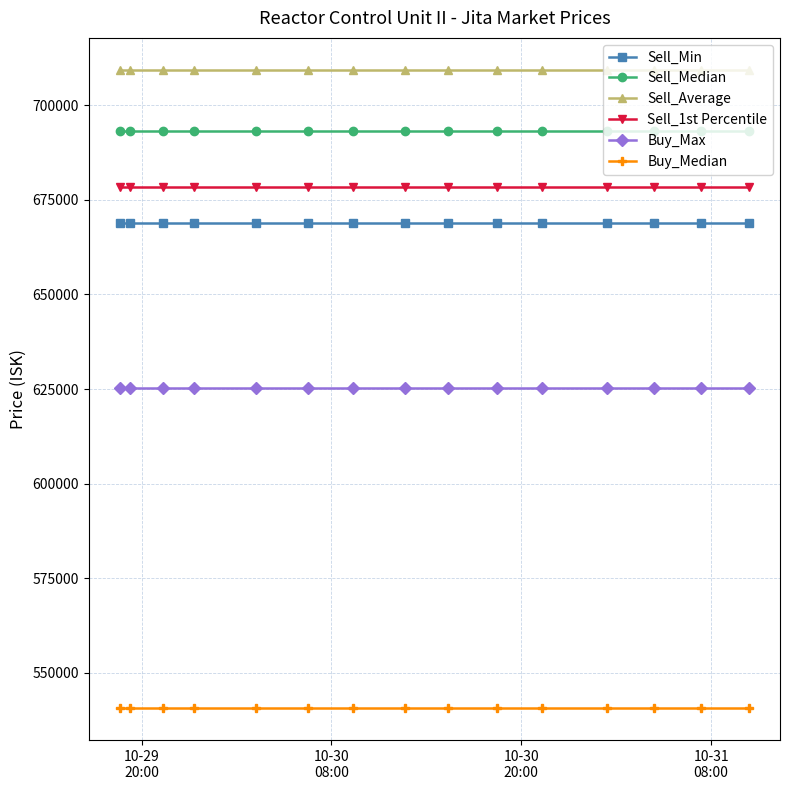

List the series in order of their peak value, lowest first.

Buy_Median, Buy_Max, Sell_Min, Sell_1st Percentile, Sell_Median, Sell_Average